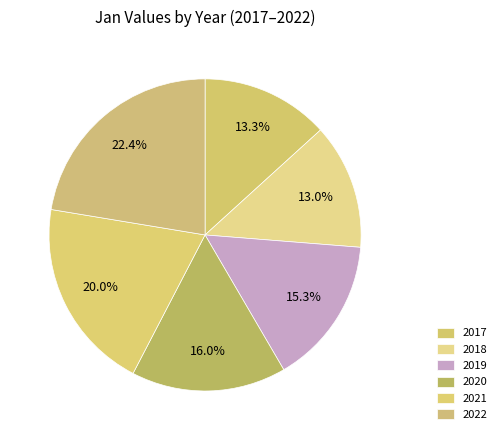

To the nearest percent, what is the difference between the 2018 and 2020 slice percentages?

3%